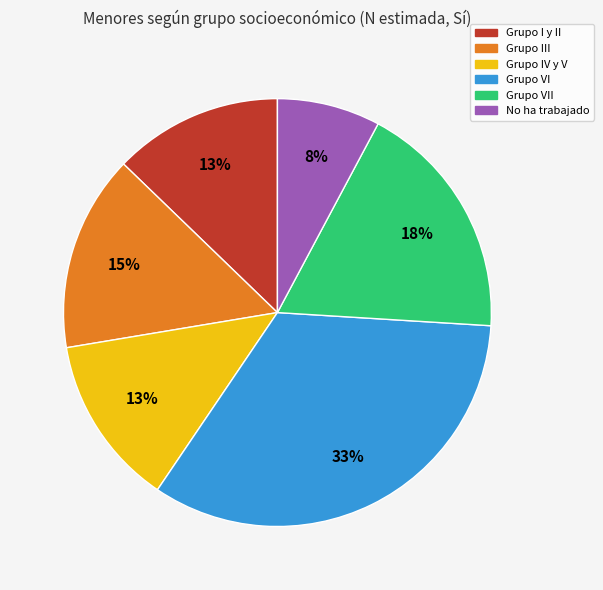

Does any single category account for the majority?

No